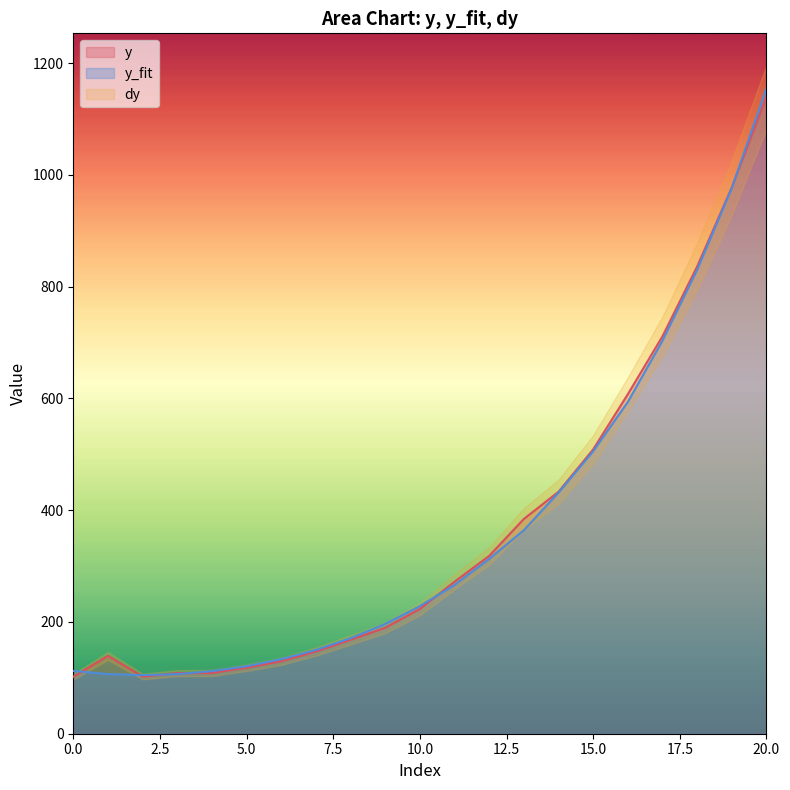

What is the label of the 20th point from the left?

19